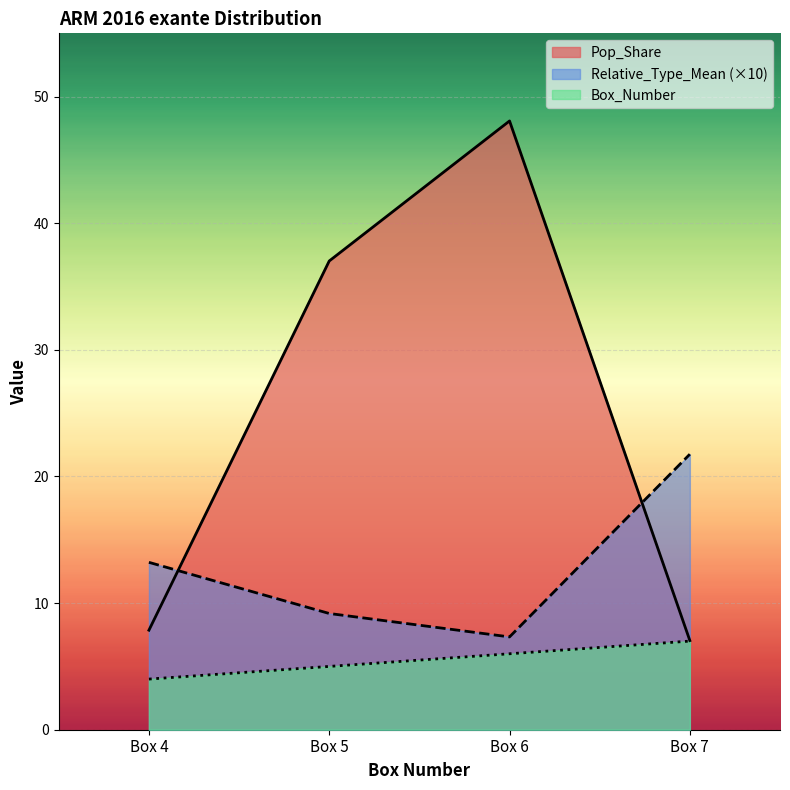

True or false: Pop_Share and Box_Number cross at least once.

False